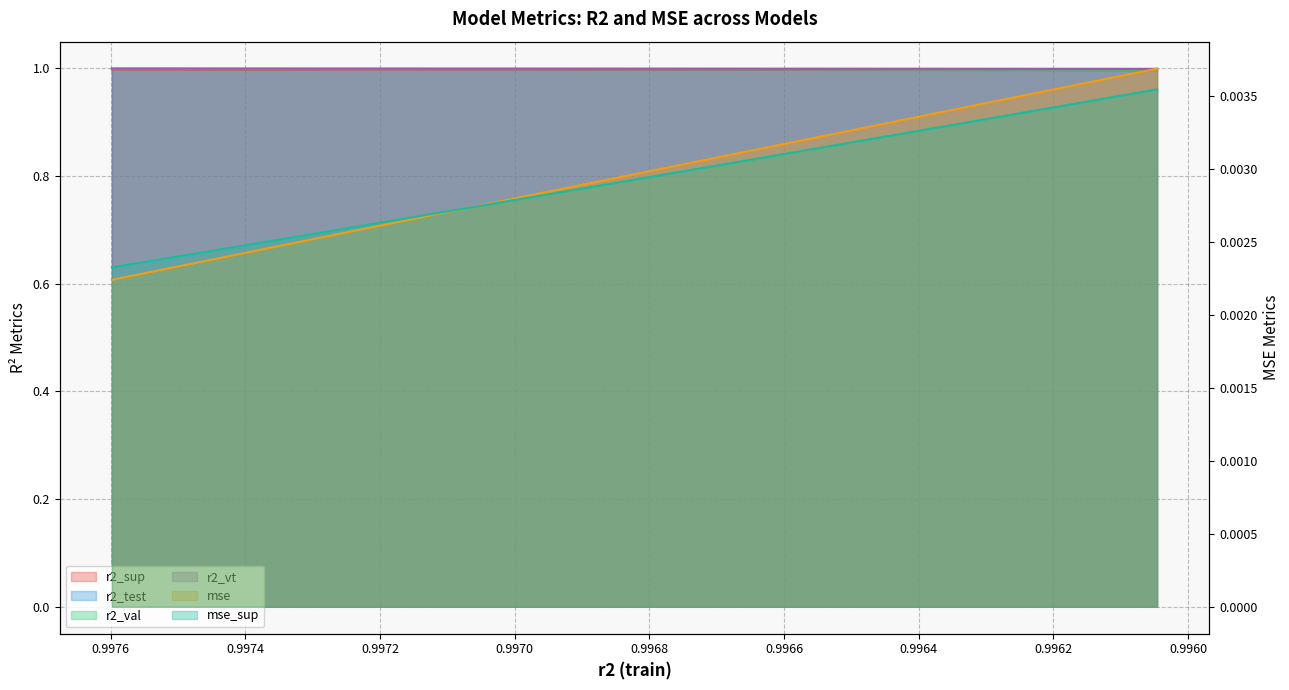

True or false: mse and r2_vt cross at least once.

False